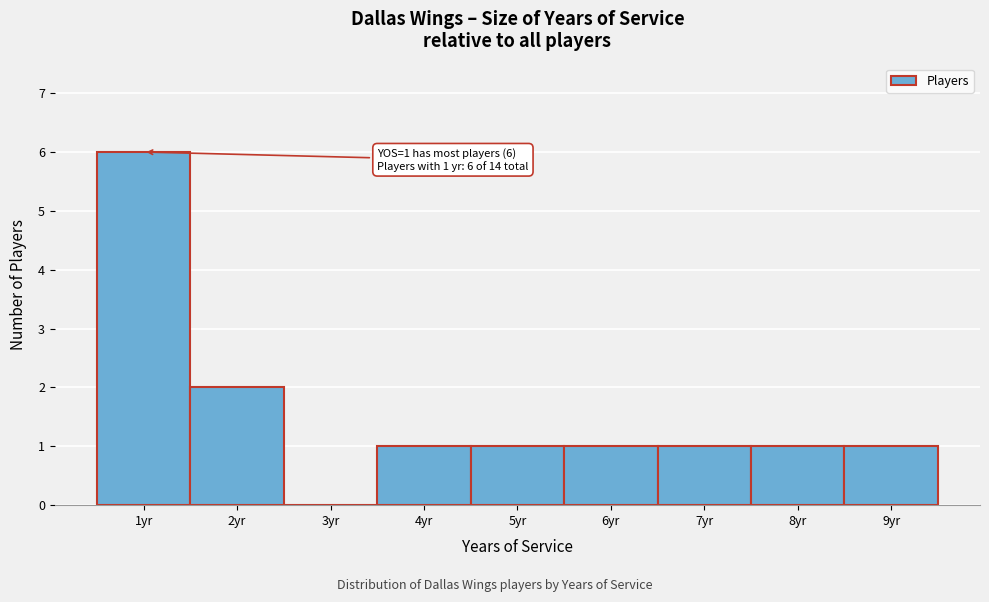

Over which range of the x-axis is the bar tallest?

0.5 to 1.5